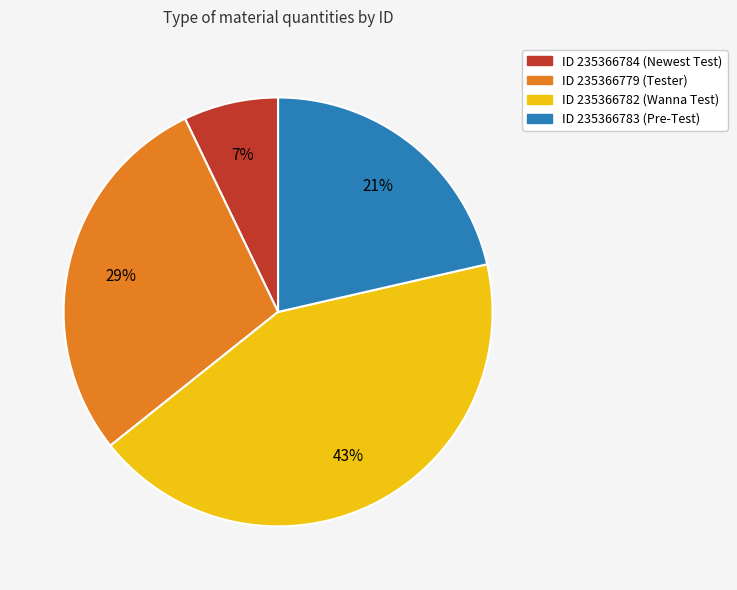

Which category has the smallest portion of the pie?

ID 235366784 (Newest Test)